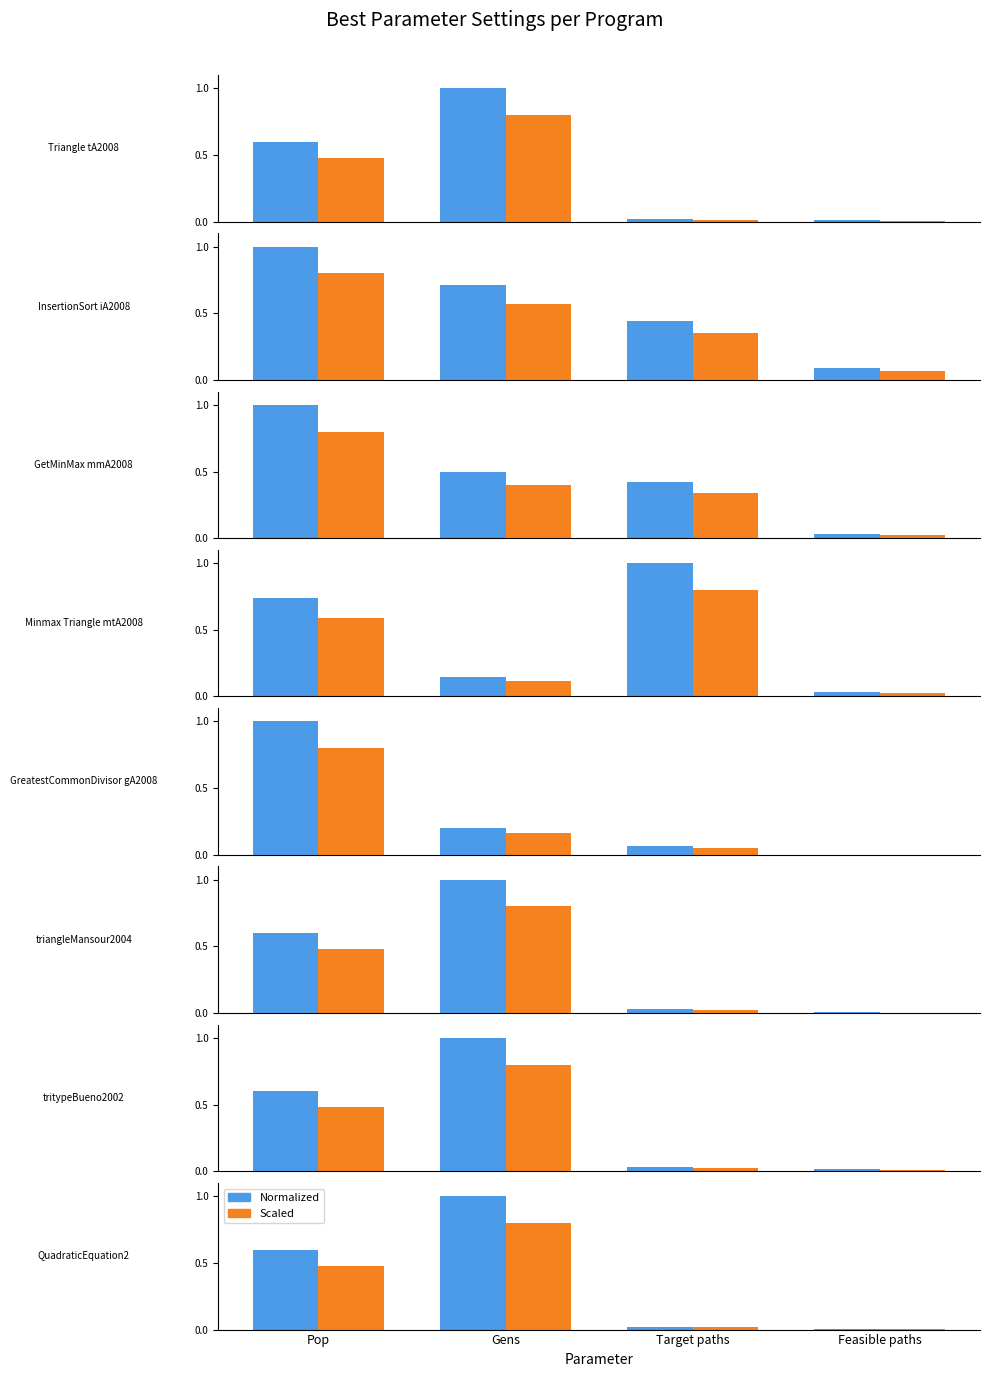

List the labels in order of Normalized value value, largest first.

Gens, Pop, Target paths, Feasible paths